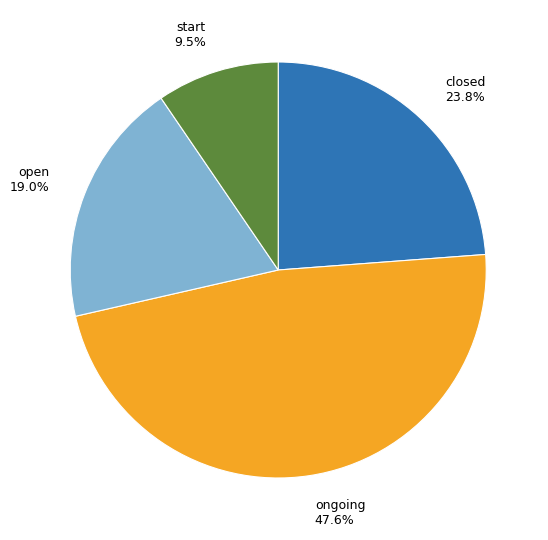

To the nearest percent, what is the difference between the largest and smallest slice percentages?

38%